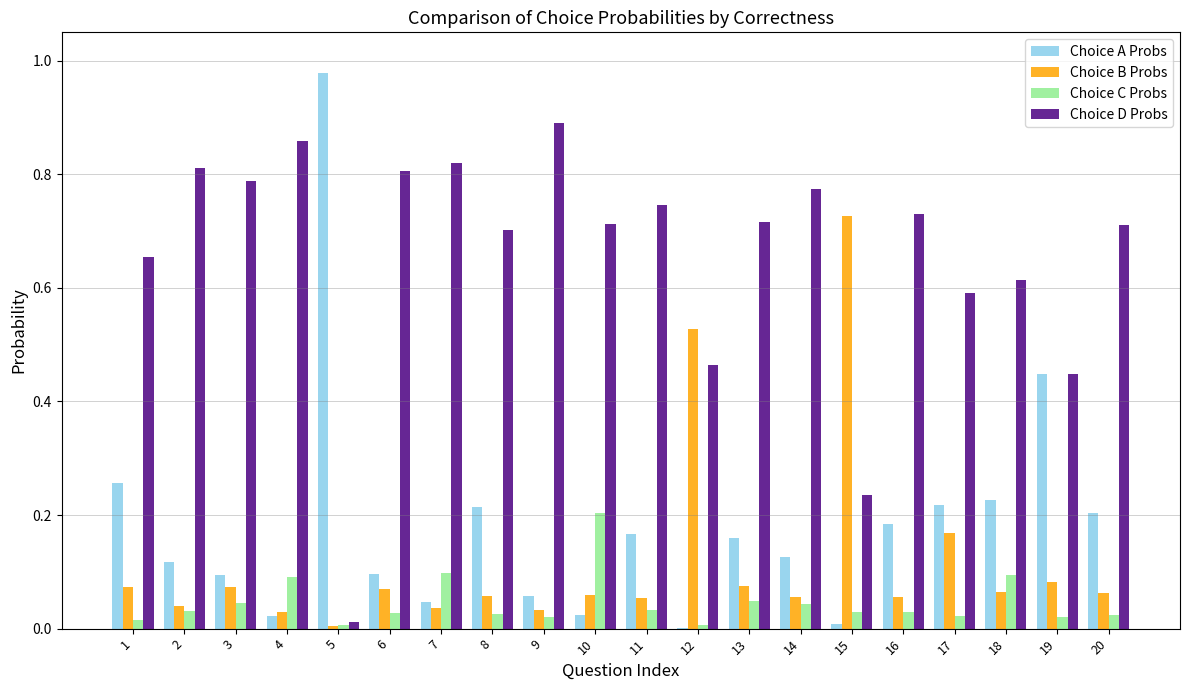

True or false: Choice C Probs has a value of 0.0 at 4.

False